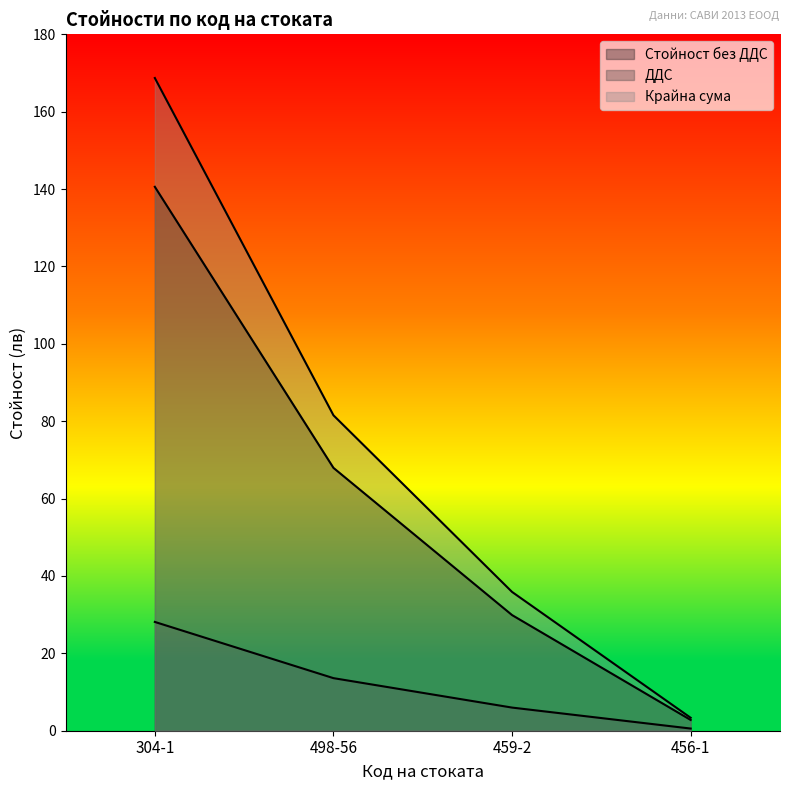

At 498-56, list the series in order from smallest to largest.

ДДС, Стойност без ДДС, Крайна сума